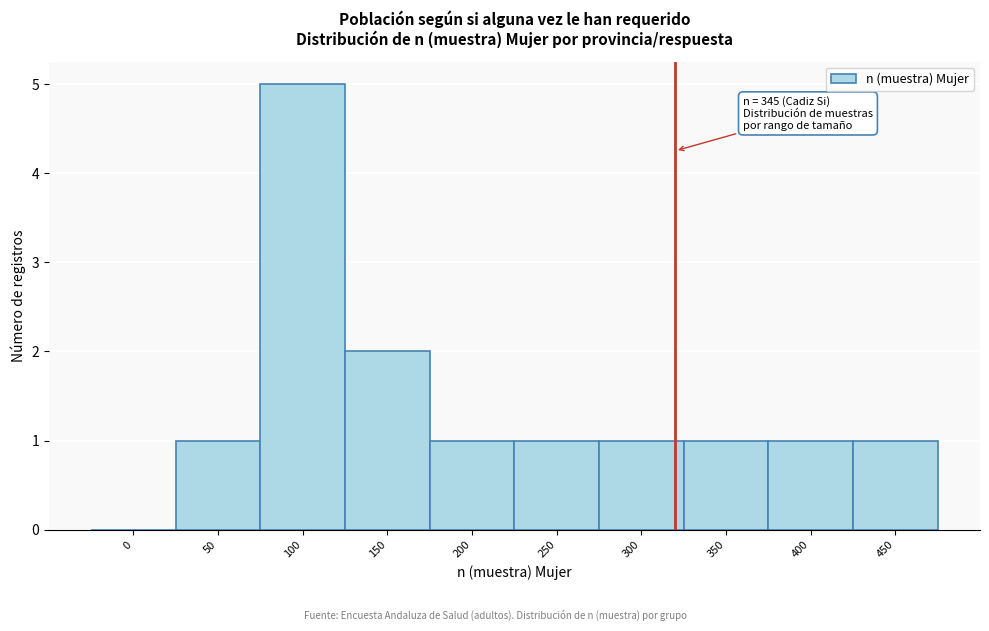

Reading left to right, what are all the values shown in this chart?

0=0	50=1	100=5	150=2	200=1	250=1	300=1	350=1	400=1	450=1